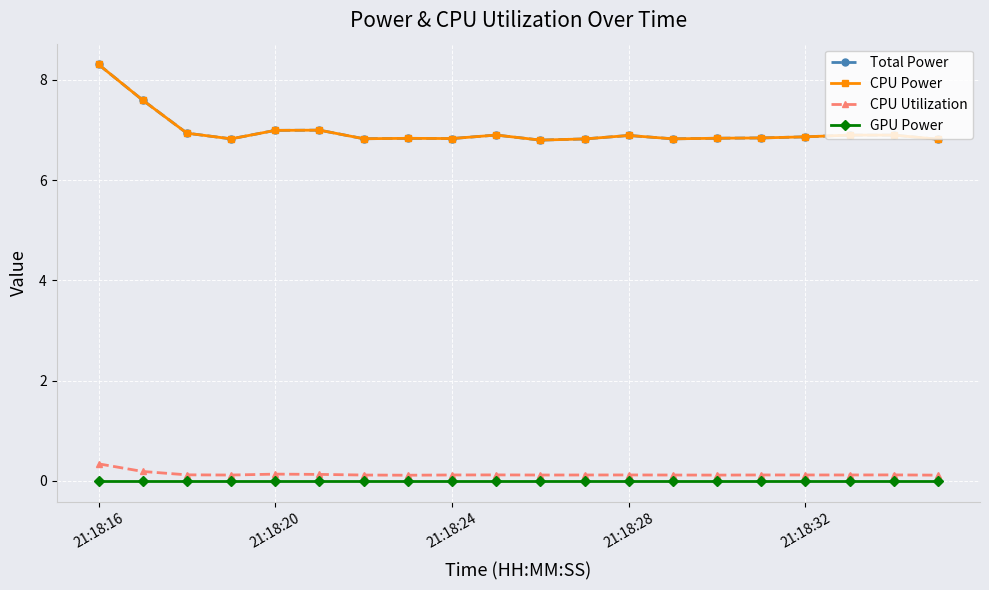

Reading left to right, list all the values displayed in this chart.

Total Power: 8.3	7.6	6.9	6.8	7.0	7.0	6.8	6.8	6.8	6.9	6.8	6.8	6.9	6.8	6.8	6.8	6.9	6.9	6.9	6.8
CPU Power: 8.3	7.6	6.9	6.8	7.0	7.0	6.8	6.8	6.8	6.9	6.8	6.8	6.9	6.8	6.8	6.8	6.9	6.9	6.9	6.8
CPU Utilization: 0.3	0.2	0.1	0.1	0.1	0.1	0.1	0.1	0.1	0.1	0.1	0.1	0.1	0.1	0.1	0.1	0.1	0.1	0.1	0.1
GPU Power: 0.0	0.0	0.0	0.0	0.0	0.0	0.0	0.0	0.0	0.0	0.0	0.0	0.0	0.0	0.0	0.0	0.0	0.0	0.0	0.0